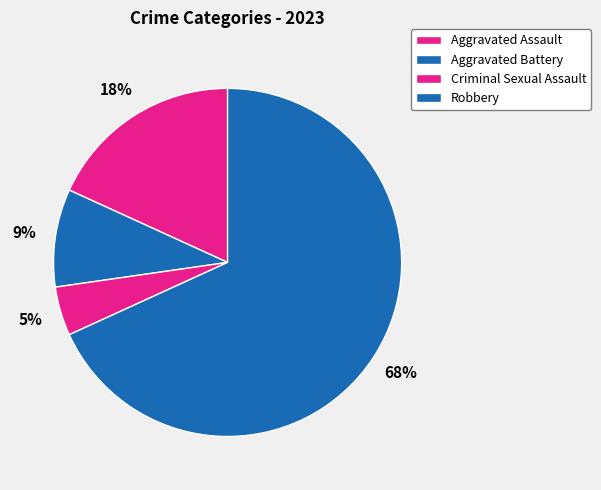

How many segments does this pie chart have?

4